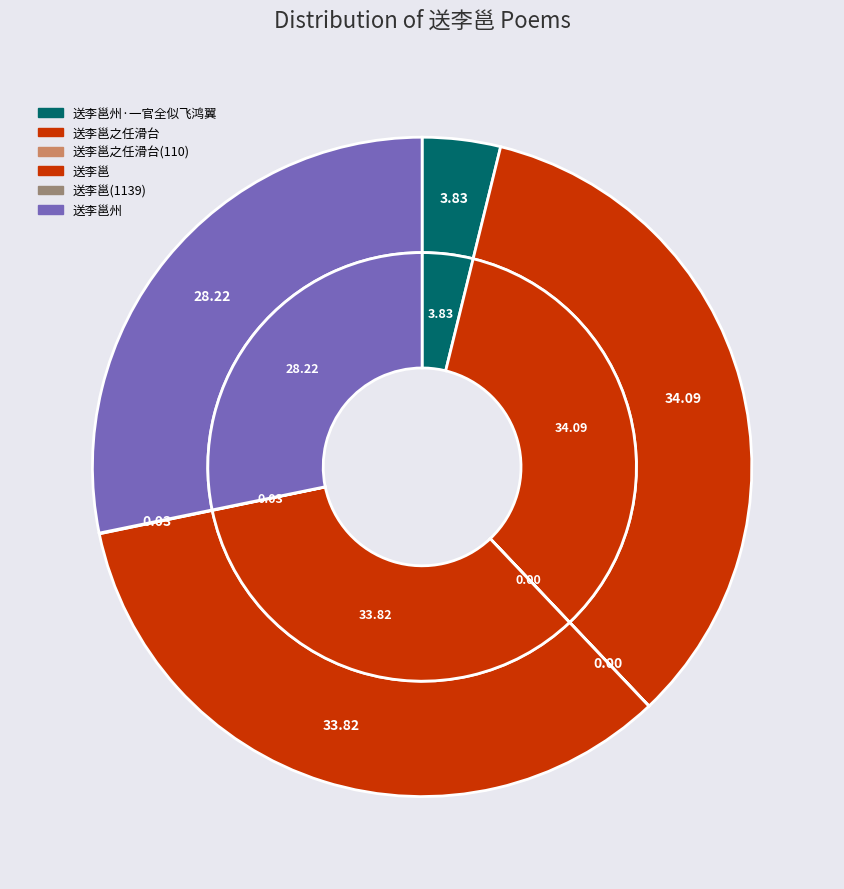

Is there any slice that represents more than half of the pie?

No